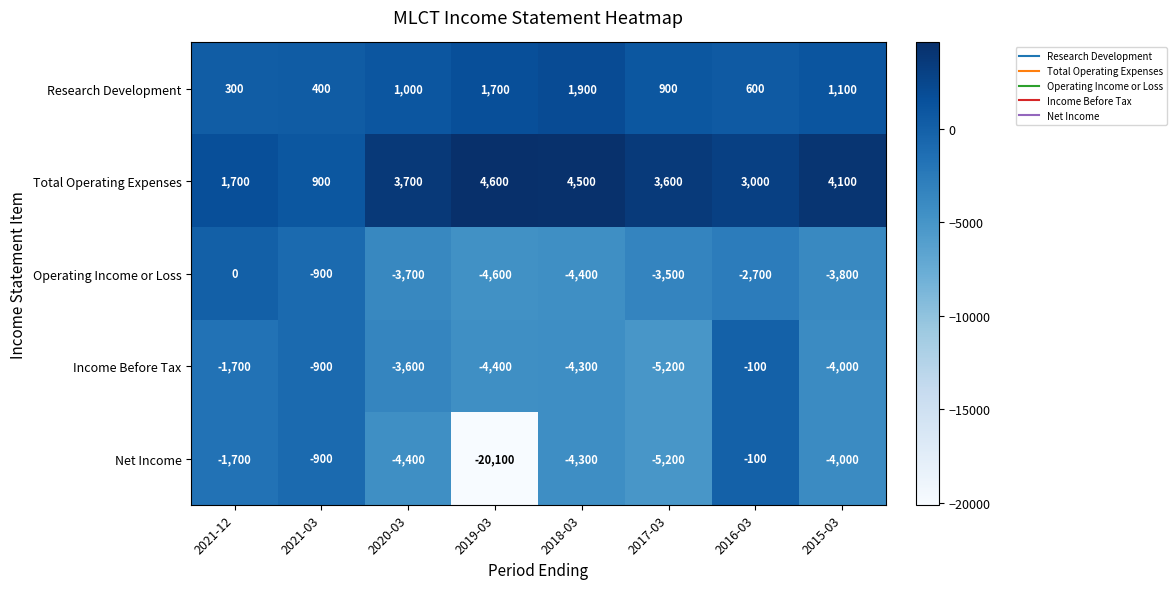

At how many categories does at least one series exceed 529?

8